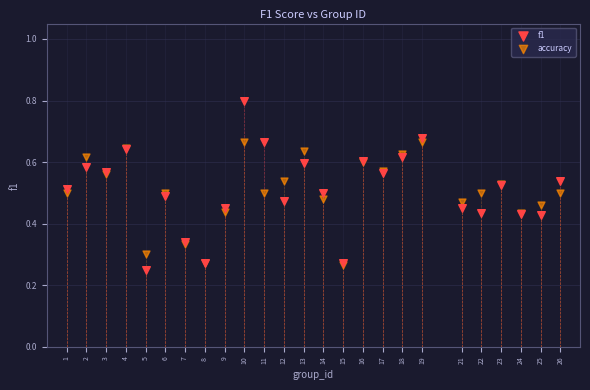

What are all the series names shown in the legend?

f1, accuracy